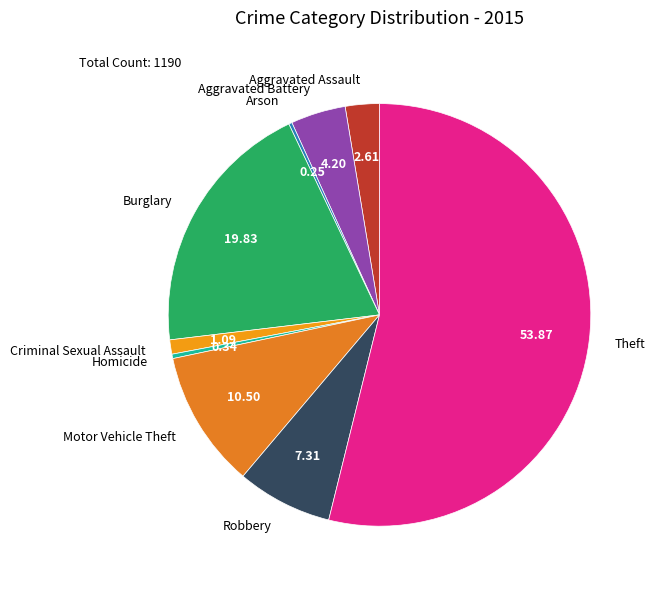

Combined, do Criminal Sexual Assault and Aggravated Battery account for over 50%?

No